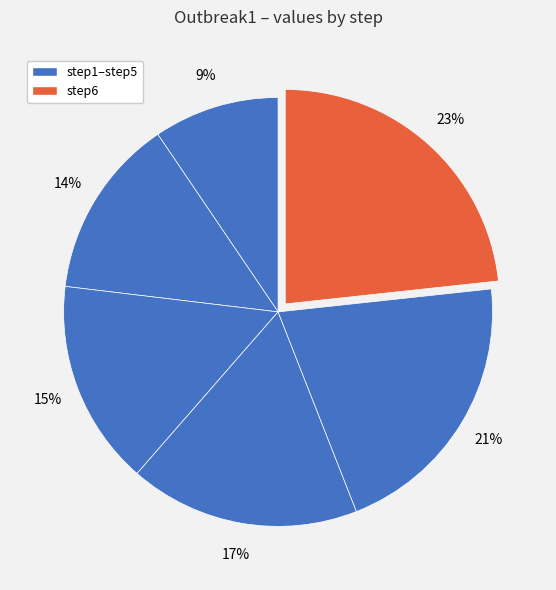

How many slices are in this pie chart?

6